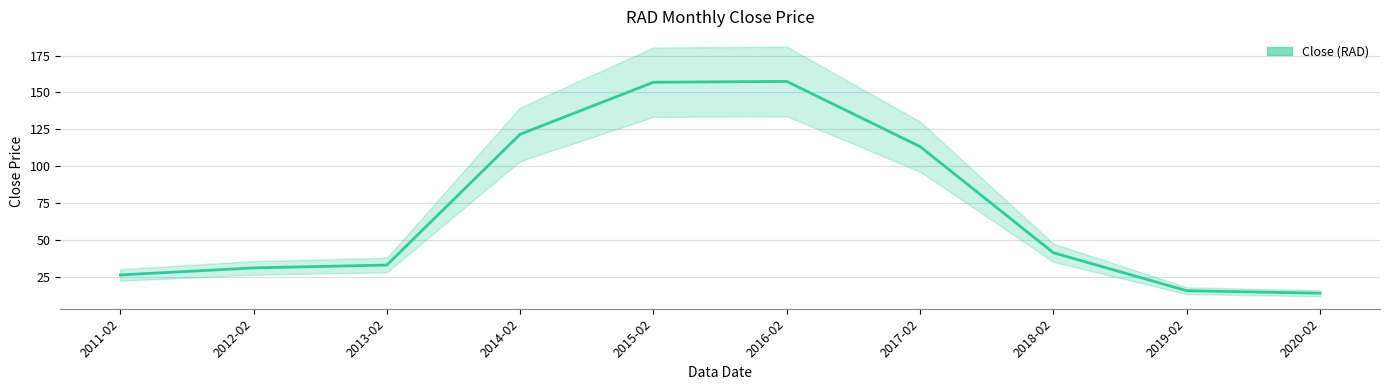

Which has a higher value, 2015-02 or 2017-02?

2015-02